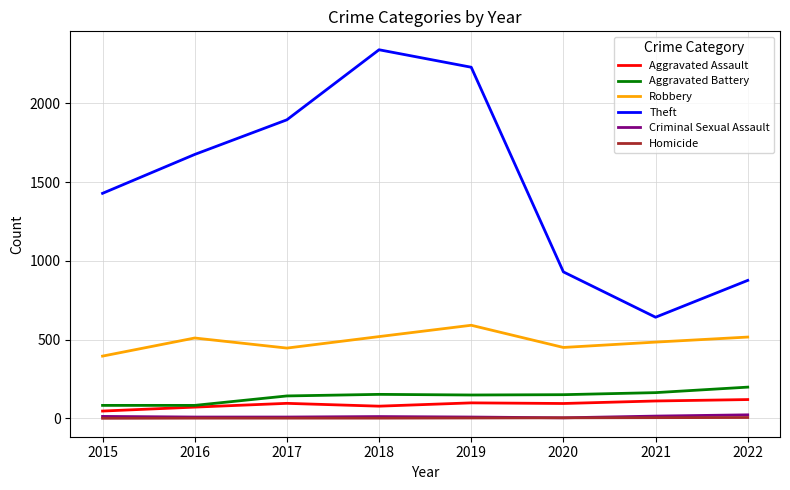

True or false: Criminal Sexual Assault and Aggravated Assault cross at least once.

False